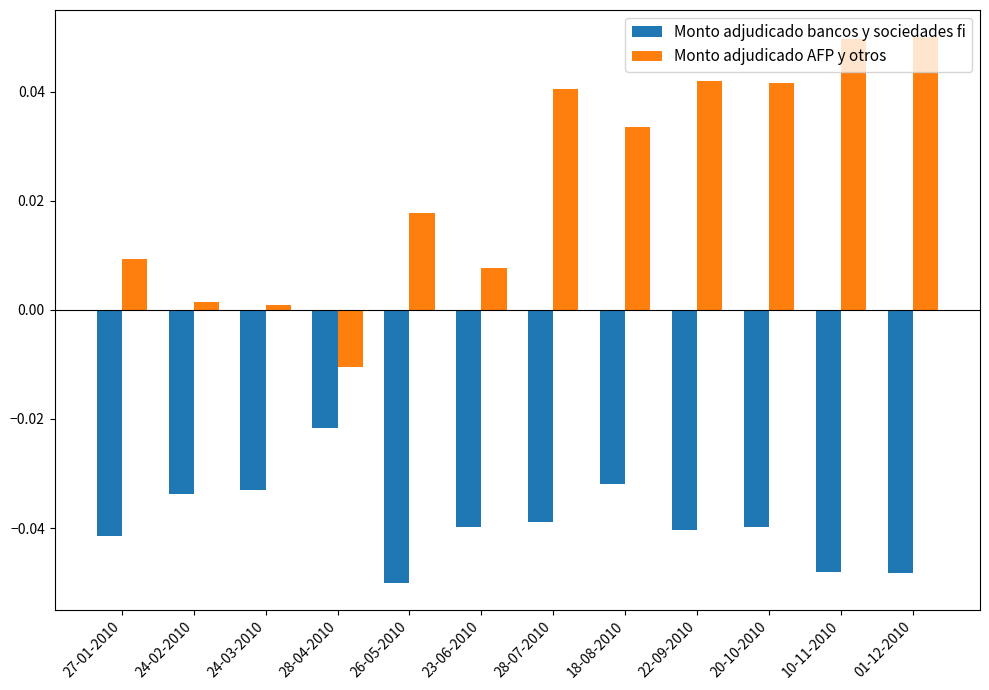

The Monto adjudicado bancos y sociedades fi series shows -0.0 at 18-08-2010. True or false?

True